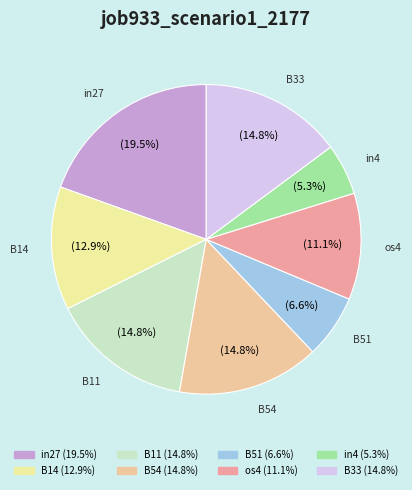

Which has a higher value, B51 or in4?

B51